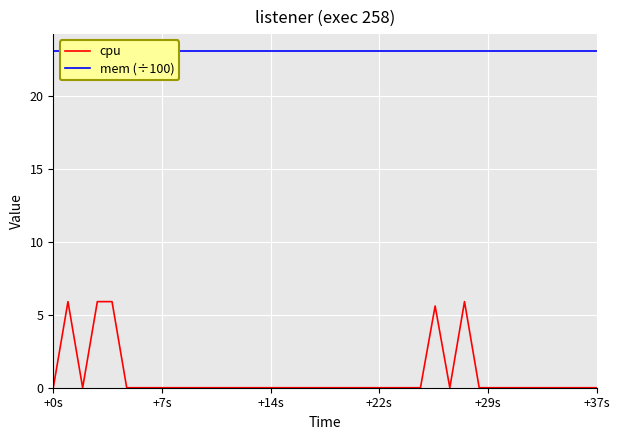

Is it true that cpu equals 2.5 at 13?

False